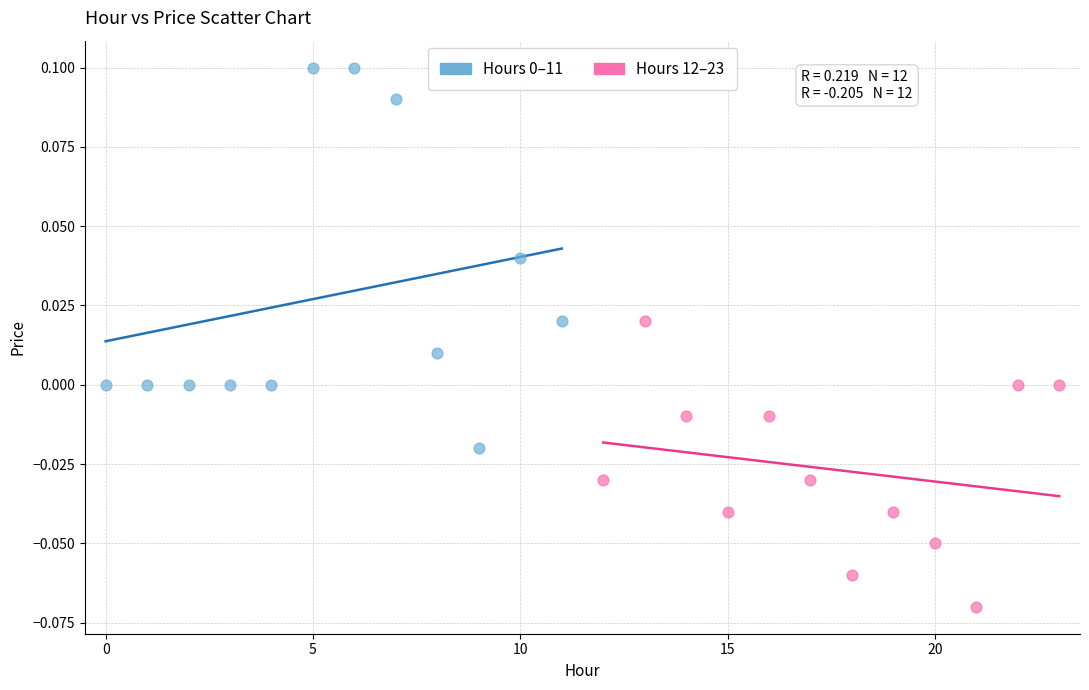

Which series reaches the minimum Y coordinate?

Hours 12–23